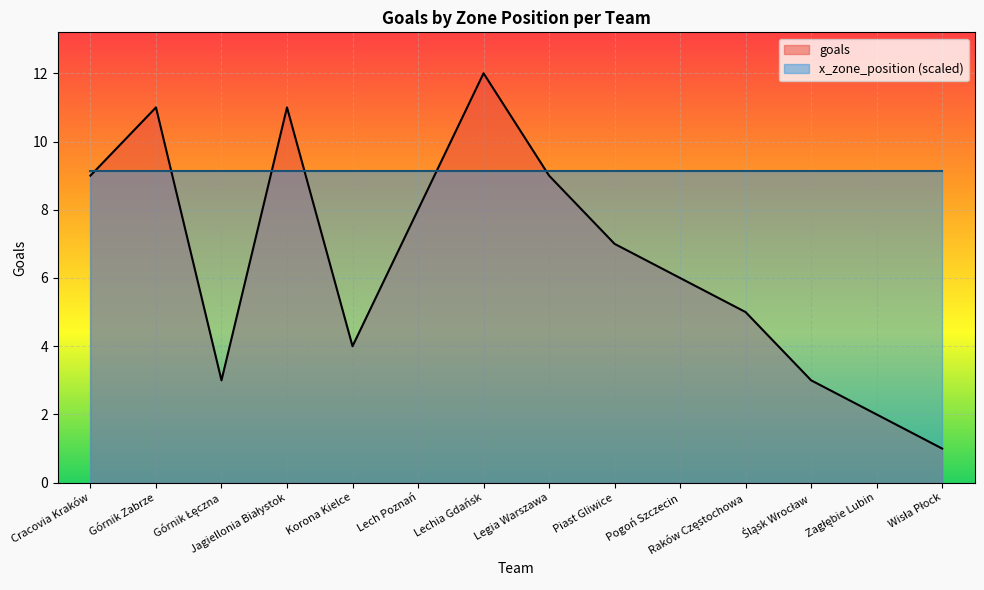

What is the greatest value displayed?

12.0